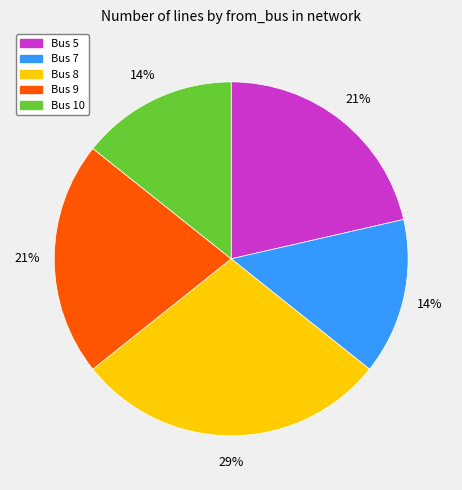

Which slice is the largest?

Bus 8